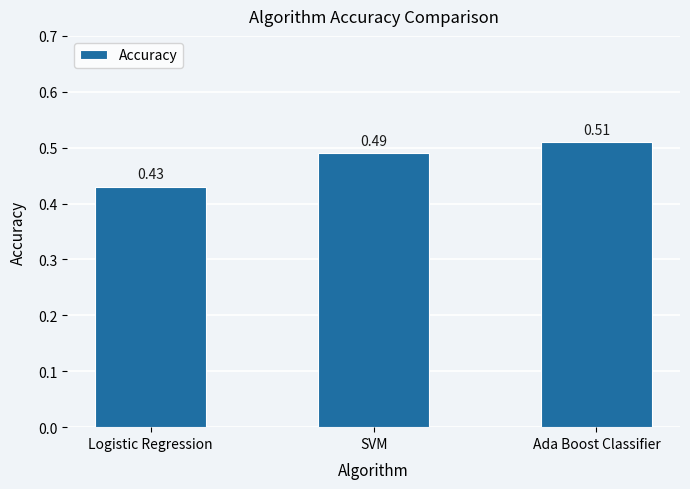

How many values are between 0 and 1?

3